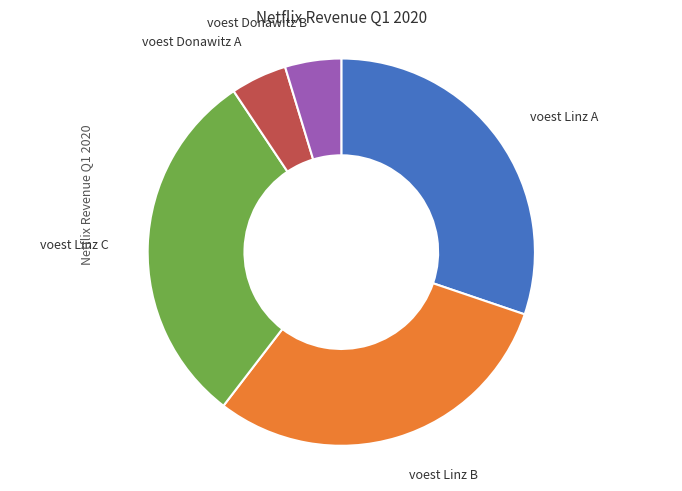

Combined, do voest Linz B and voest Linz A account for over 50%?

Yes